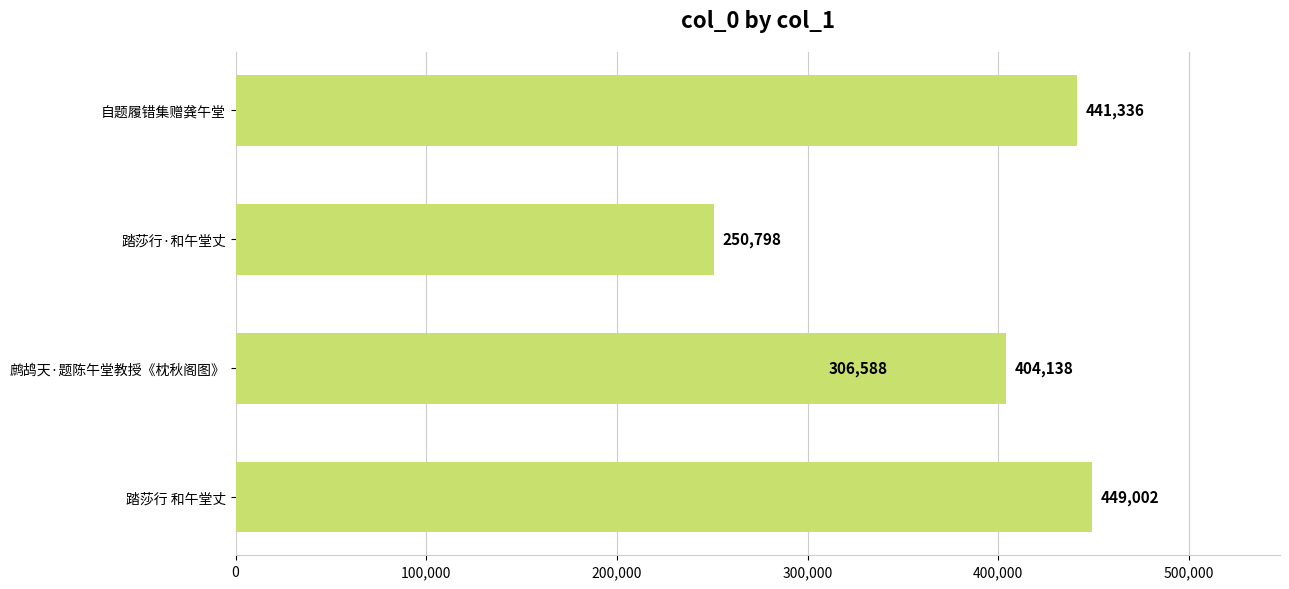

Reading left to right, extract all data points from this chart.

449002	404138	306588	250798	441336